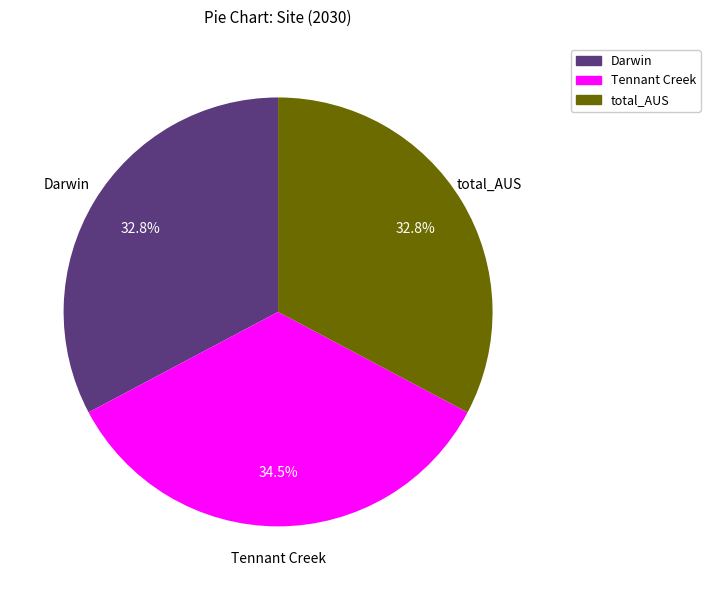

What percentage do total_AUS and Darwin together represent?

65.5%